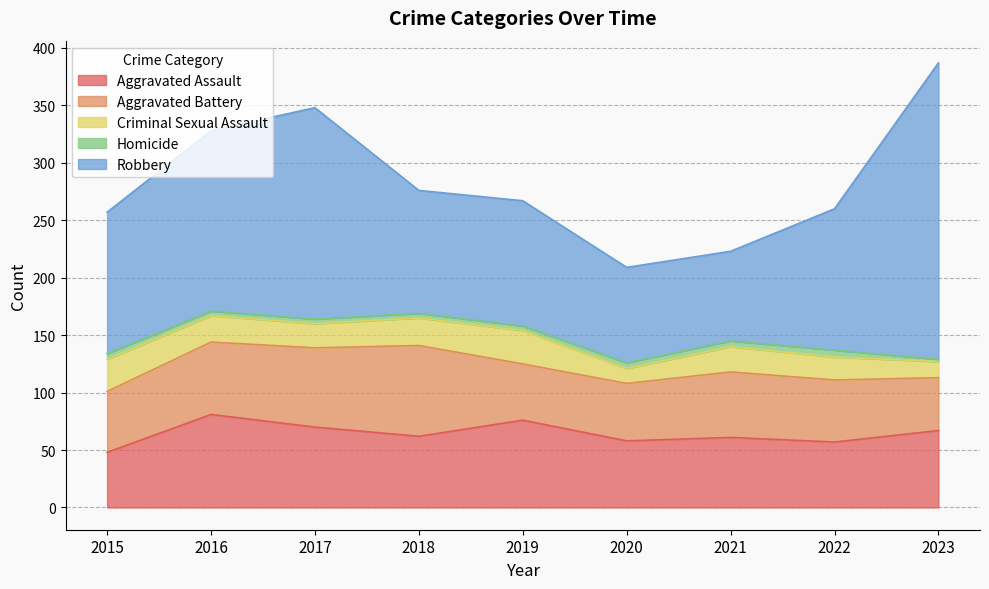

True or false: Homicide and Aggravated Battery intersect in this chart.

False